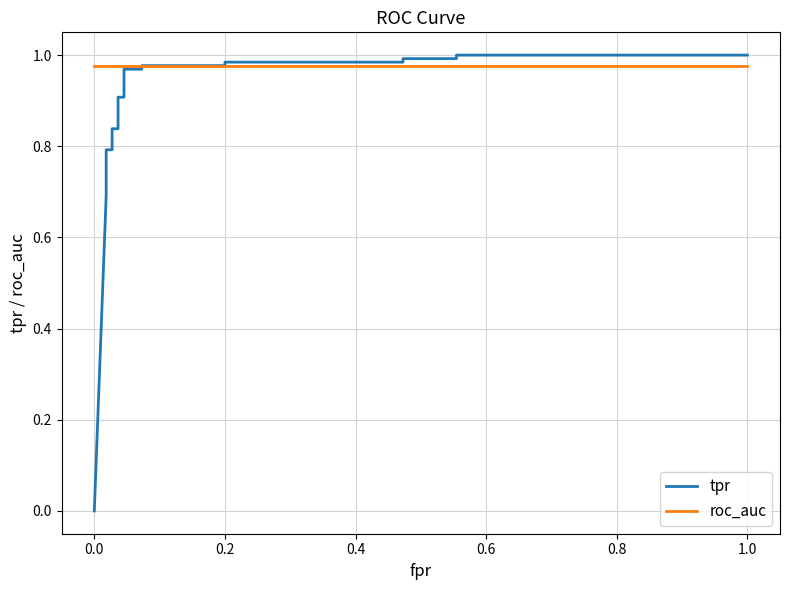

How many values in the tpr series exceed 0?

20